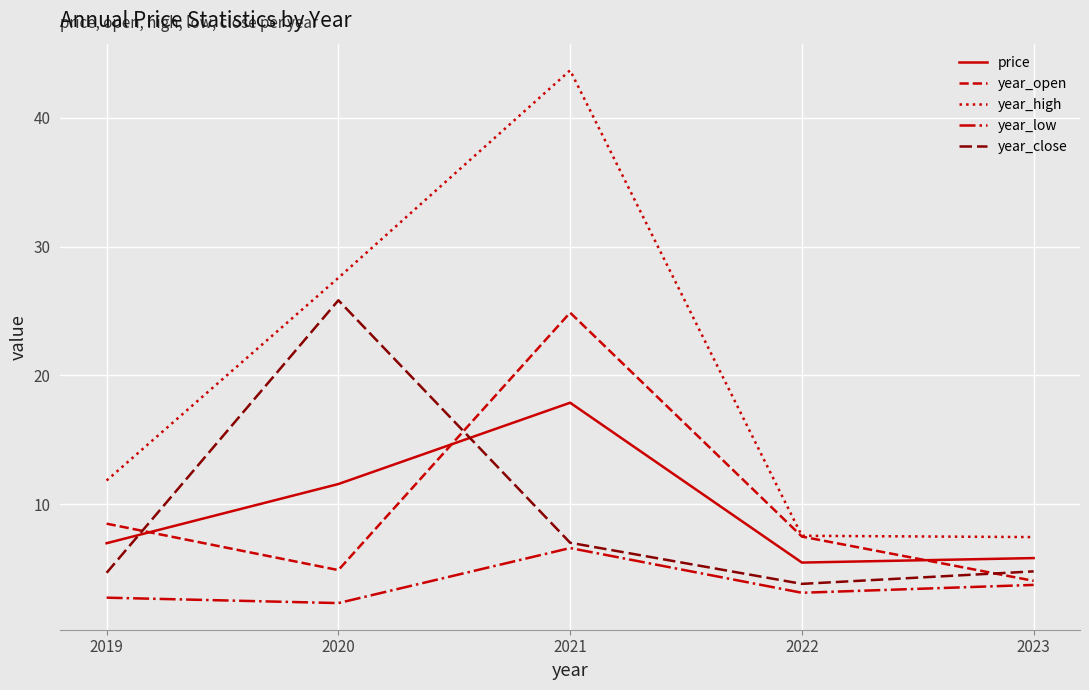

Read the year_close value at 2021.

7.0